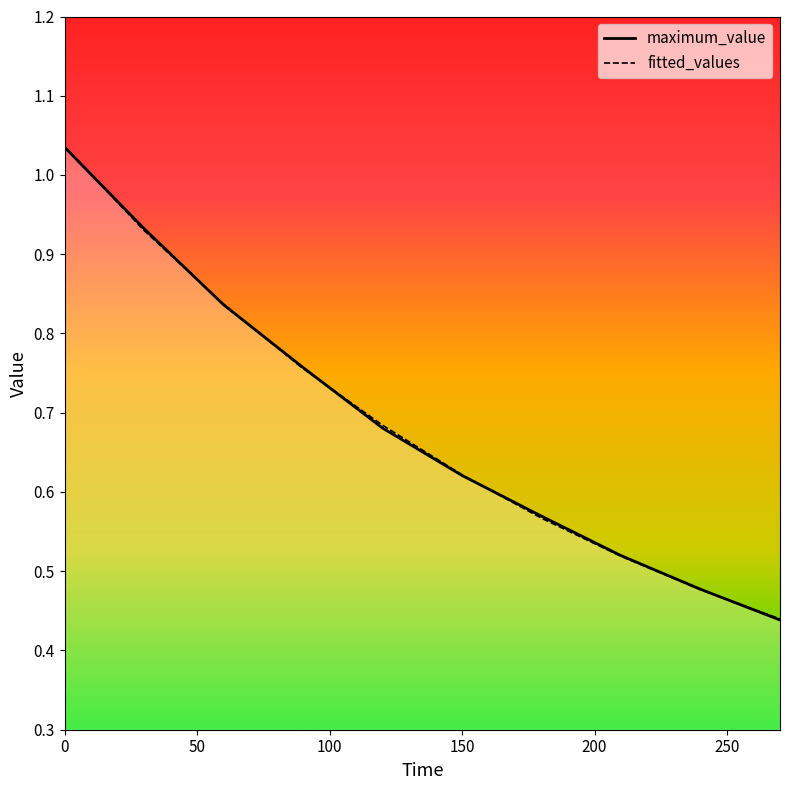

Reading left to right, list all the values displayed in this chart.

maximum_value: 1.0	0.9	0.8	0.8	0.7	0.6	0.6	0.5	0.5	0.4
fitted_values: 1.0	0.9	0.8	0.8	0.7	0.6	0.6	0.5	0.5	0.4